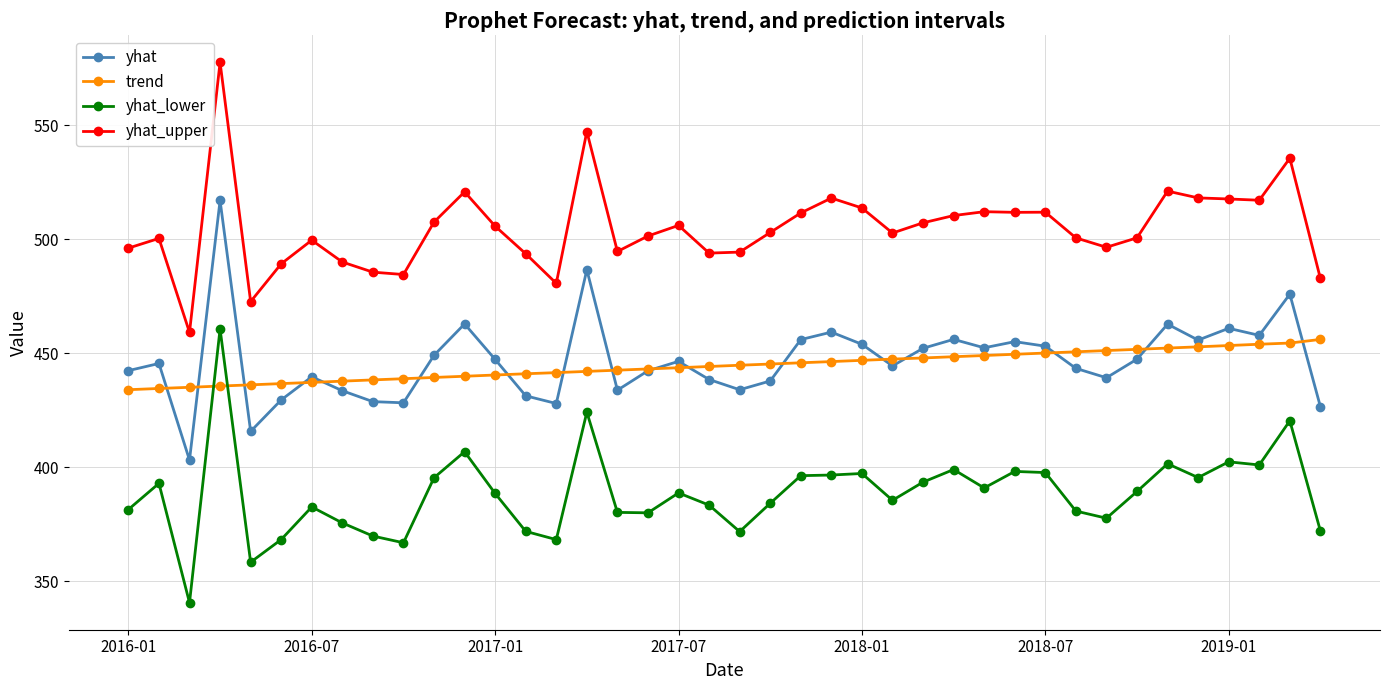

Does the chart display data point markers on the line(s)?

Yes